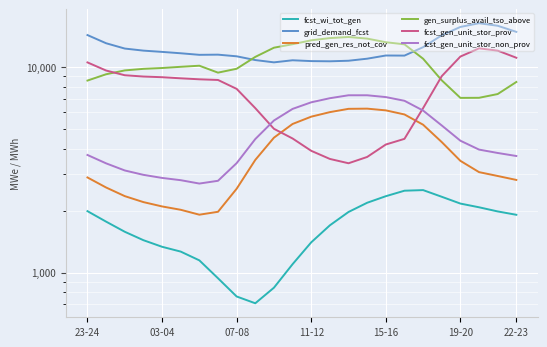

Rank the series by their maximum value, from highest to lowest.

grid_demand_fcst, gen_surplus_avail_tso_above, fcst_gen_unit_stor_prov, fcst_gen_unit_stor_non_prov, pred_gen_res_not_cov, fcst_wi_tot_gen